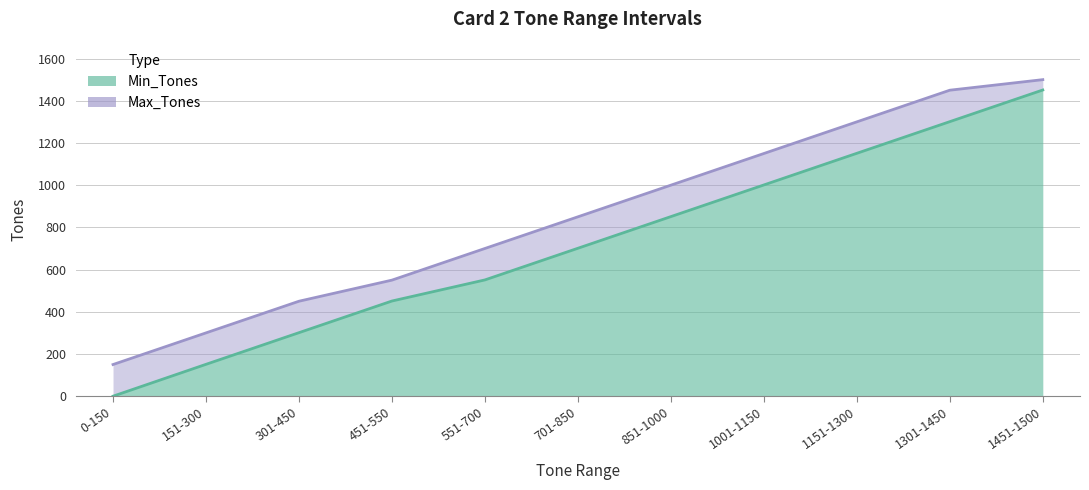

Is the value of Min_Tones at 1451-1500 greater than the value of Max_Tones at 851-1000?

Yes